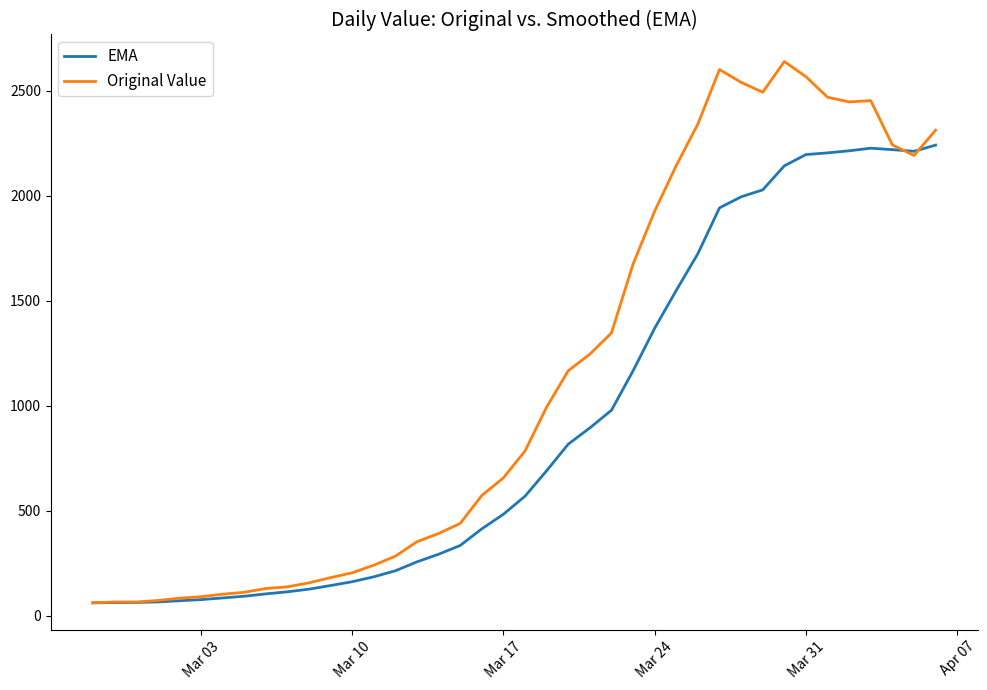

Which series has the largest total across all categories?

Original Value